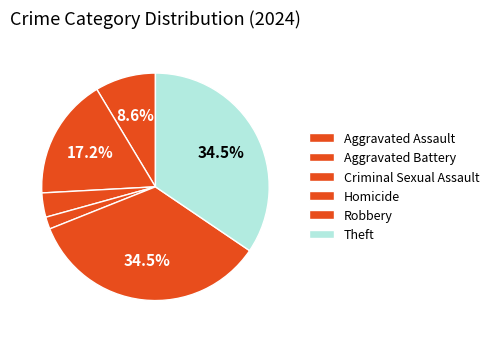

What is the largest slice in the pie chart?

Robbery